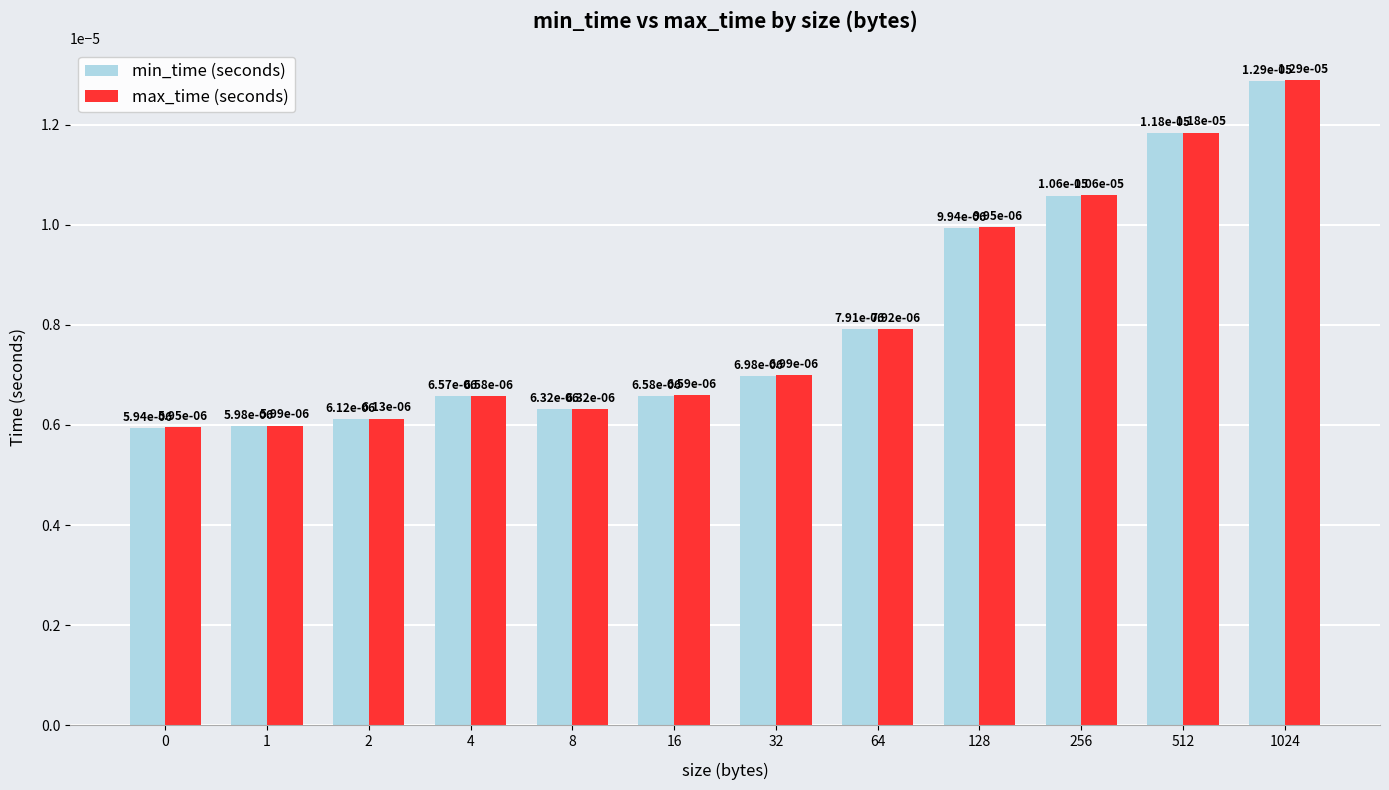

How many categories are shown in the chart?

12